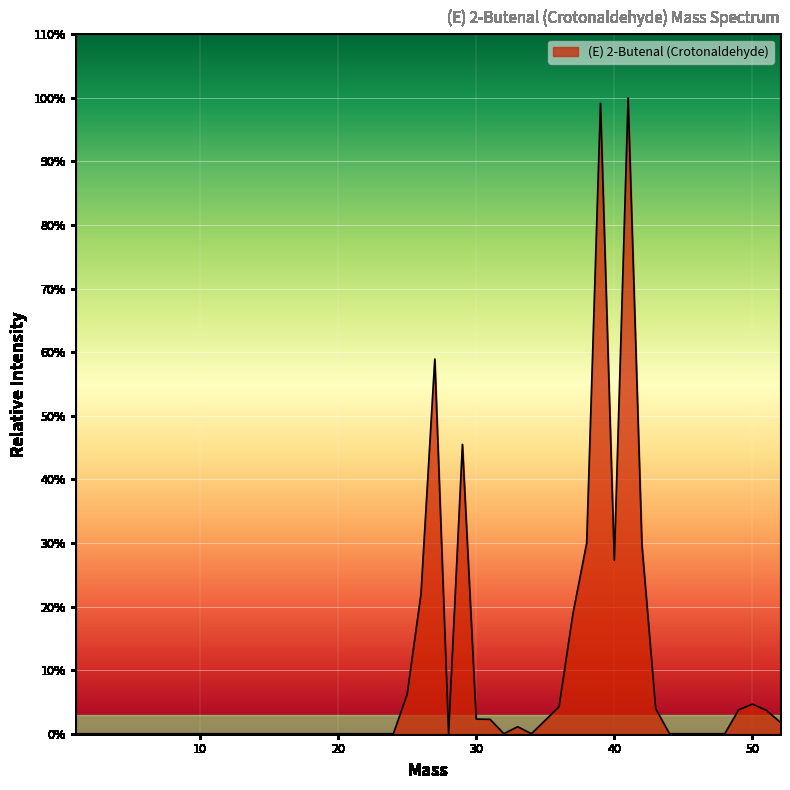

What is the greatest value displayed?

100.0